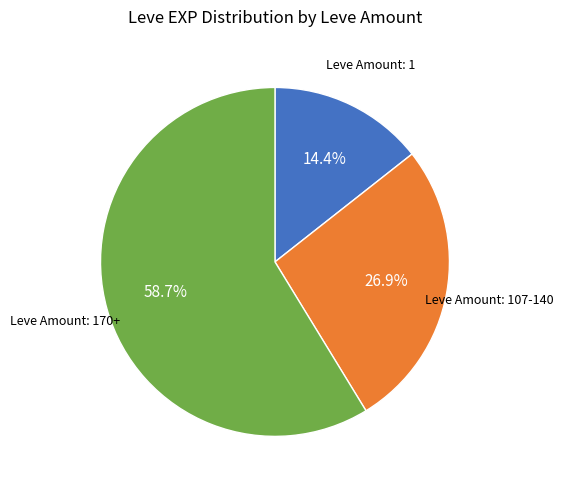

Is there any slice that represents more than half of the pie?

Yes